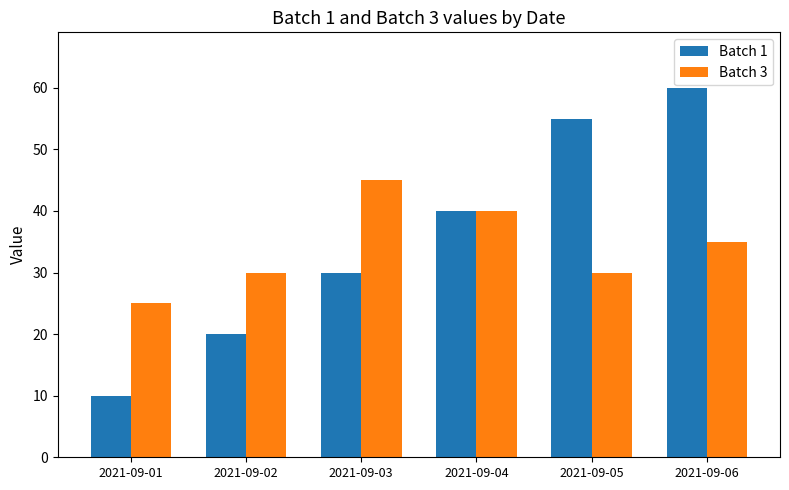

True or false: Batch 1 has a value of 45 at 2021-09-03.

False